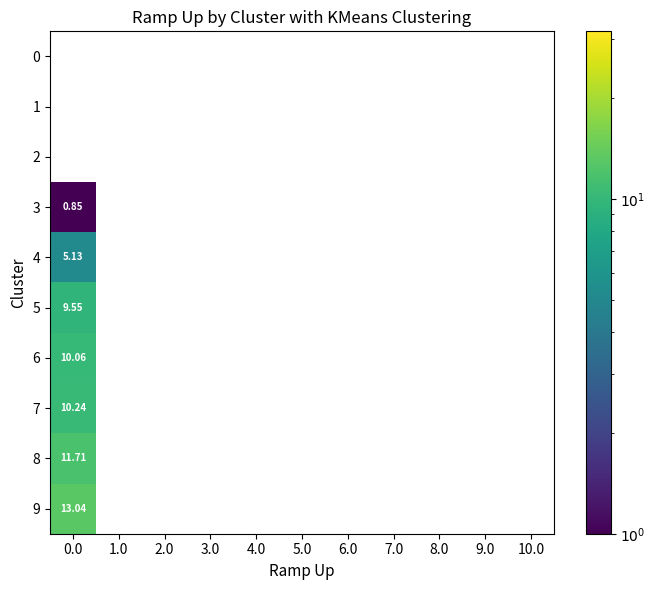

Is the value of 5 at 6.0 greater than the value of 0 at 9.0?

No